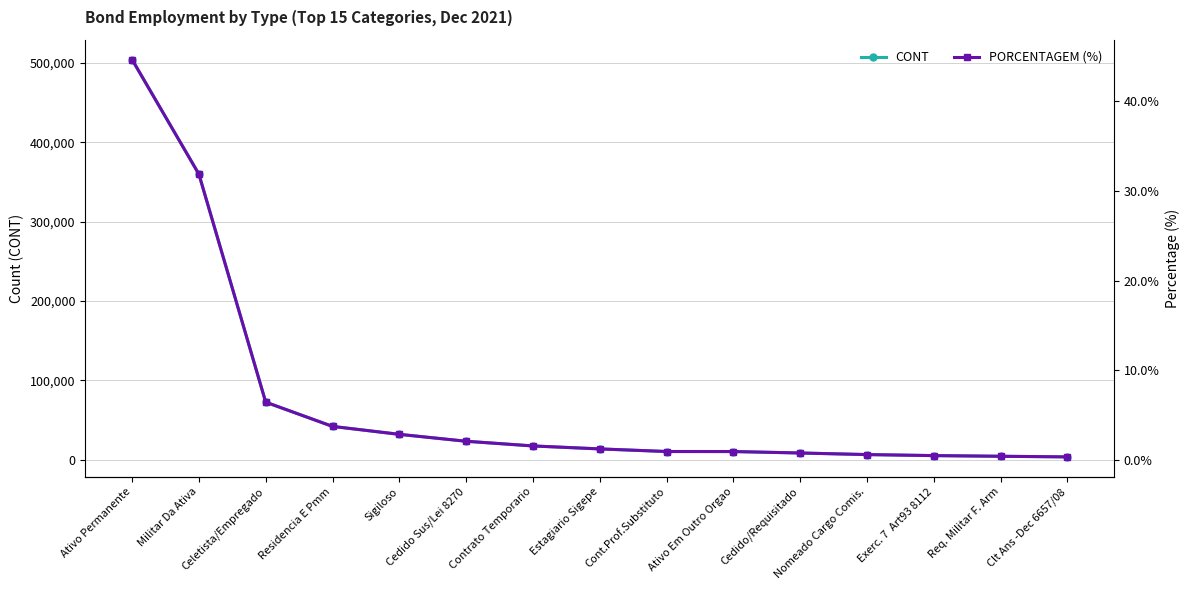

At which label is PORCENTAGEM (%) closest to 22?

Militar Da Ativa